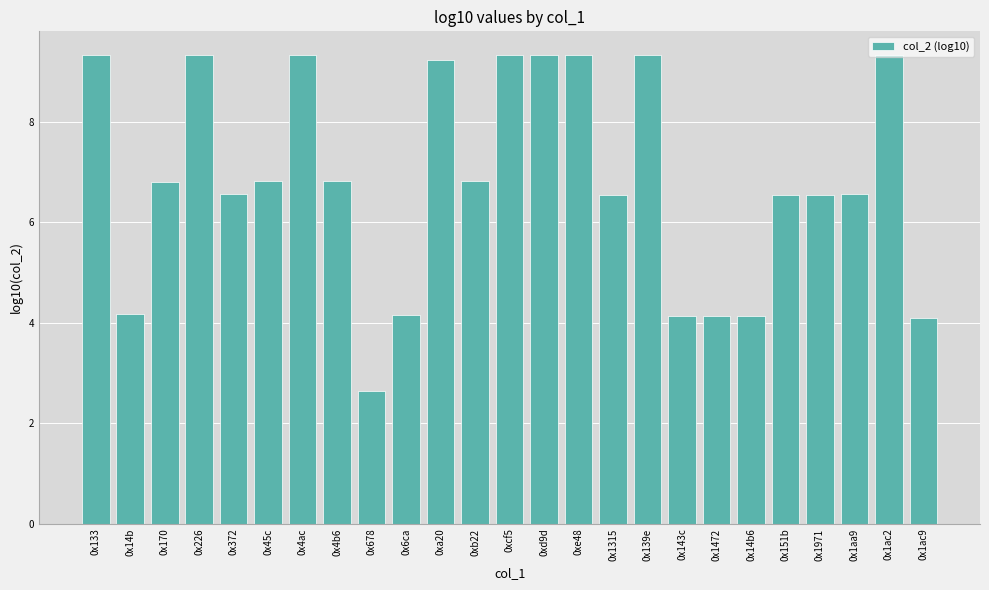

Approximately how many times larger is the value at 0xd9d compared to 0x1ac2?

1.0